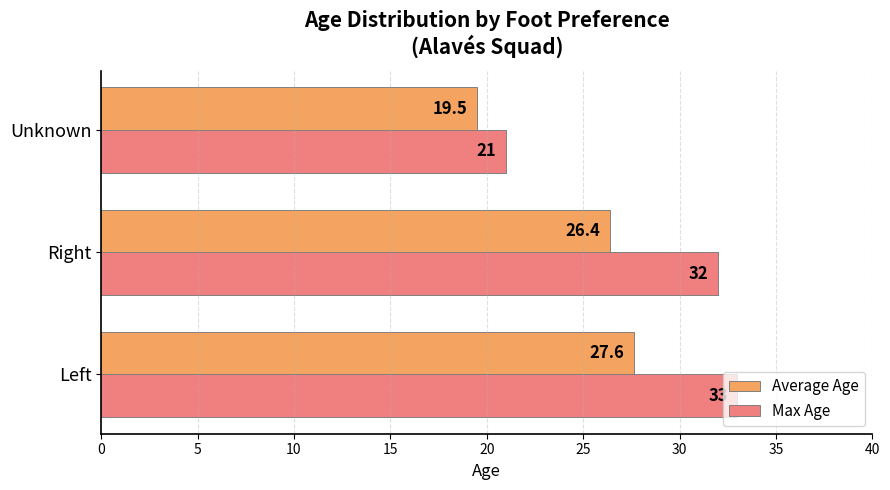

Where is Average Age nearest to the value 23?

Right